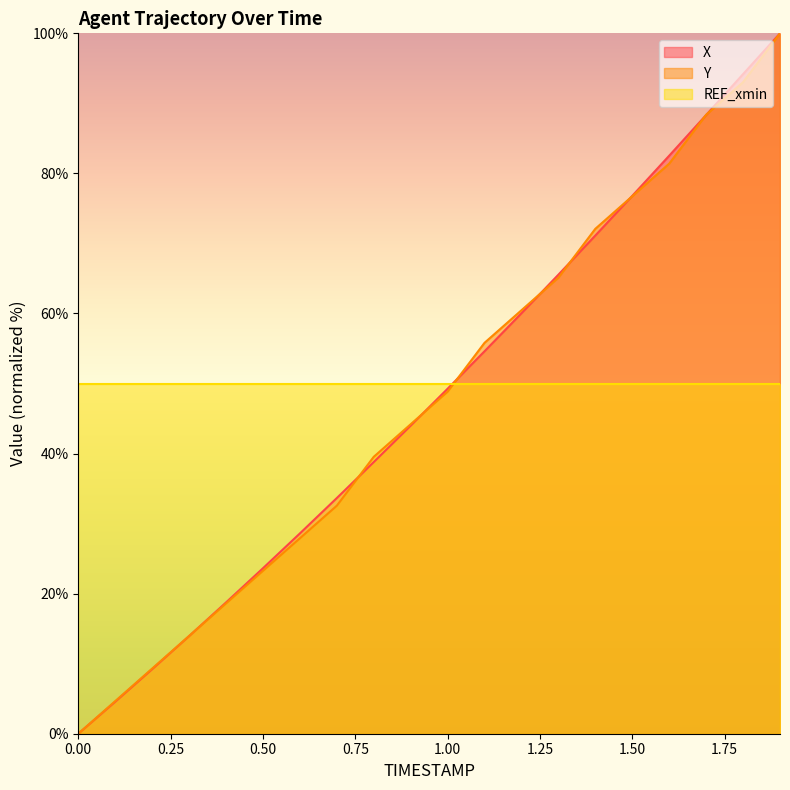

Is it true that Y equals 113.2 at 1.6?

False